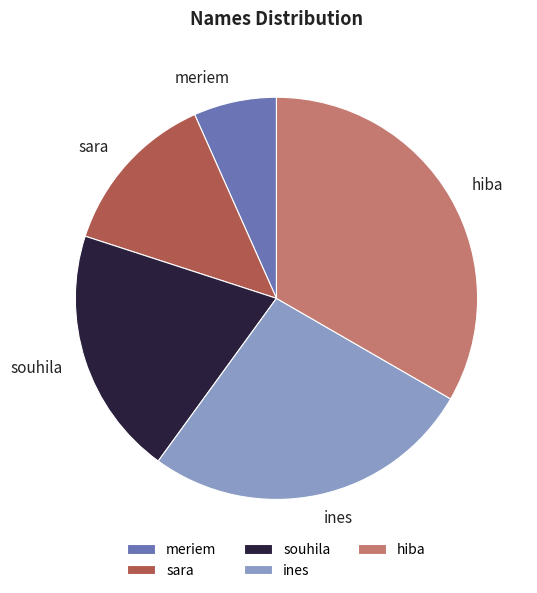

Rank the categories by value from lowest to highest.

meriem, sara, souhila, ines, hiba